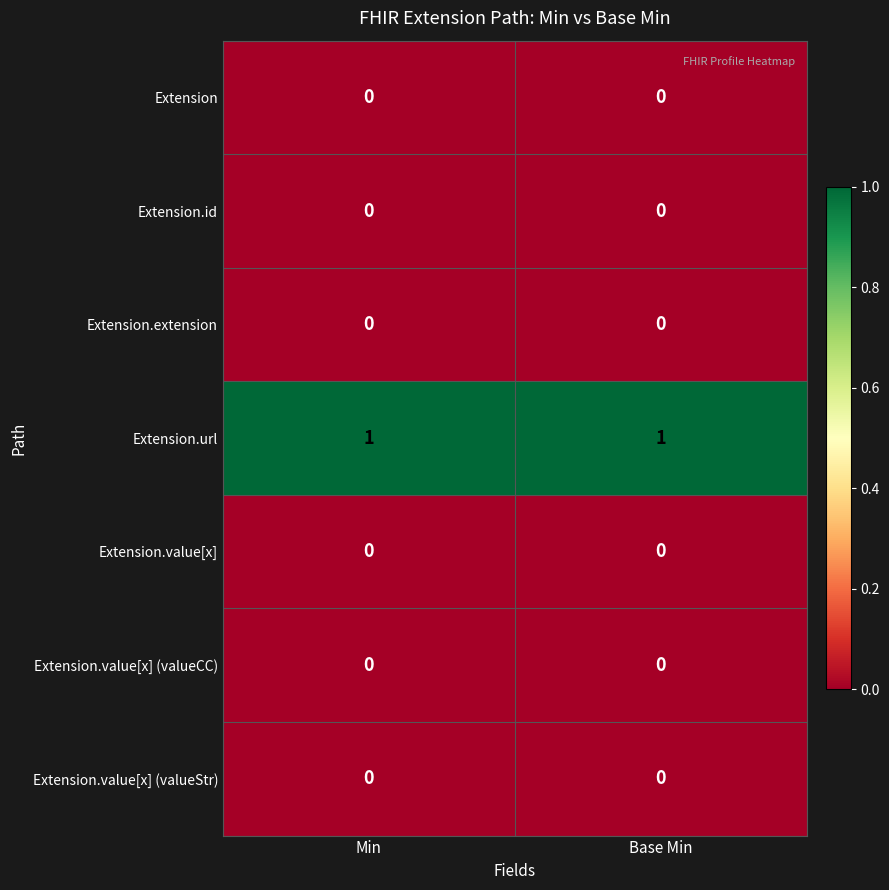

Reading right to left, extract all data points from this chart.

Extension: Base Min=0	Min=0
Extension.id: Base Min=0	Min=0
Extension.extension: Base Min=0	Min=0
Extension.url: Base Min=1	Min=1
Extension.value[x]: Base Min=0	Min=0
Extension.value[x] (valueCC): Base Min=0	Min=0
Extension.value[x] (valueStr): Base Min=0	Min=0